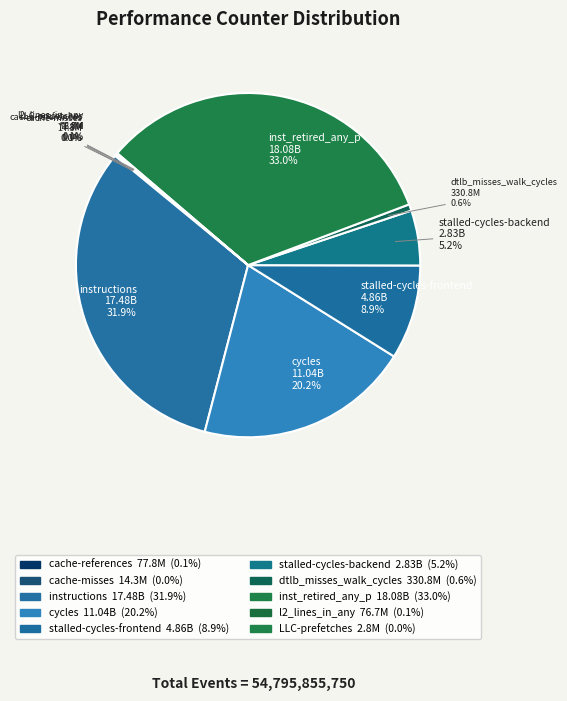

Is there a majority slice in this chart?

No